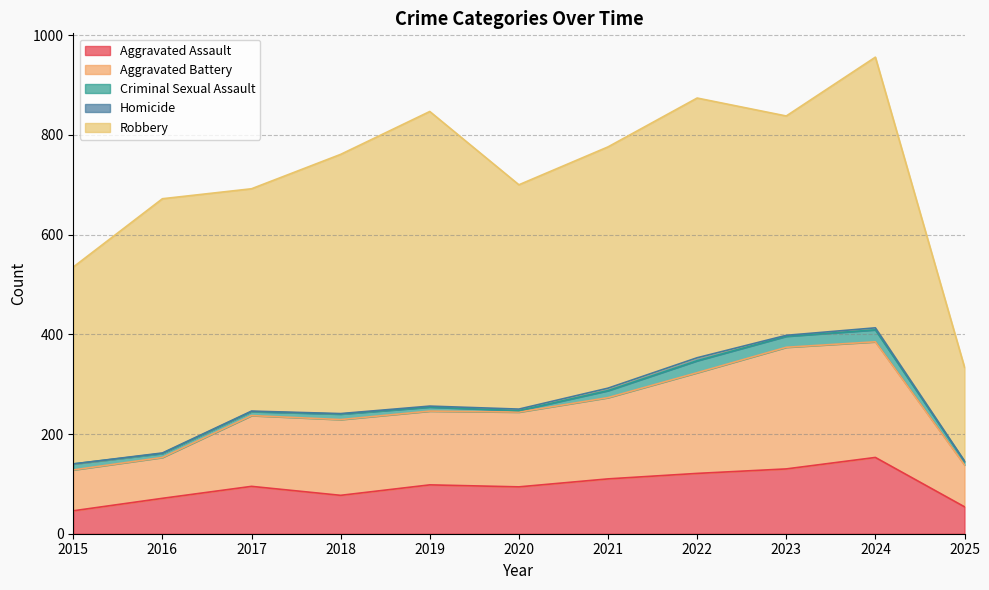

What is the spread (max minus min) of values at 2023?

438